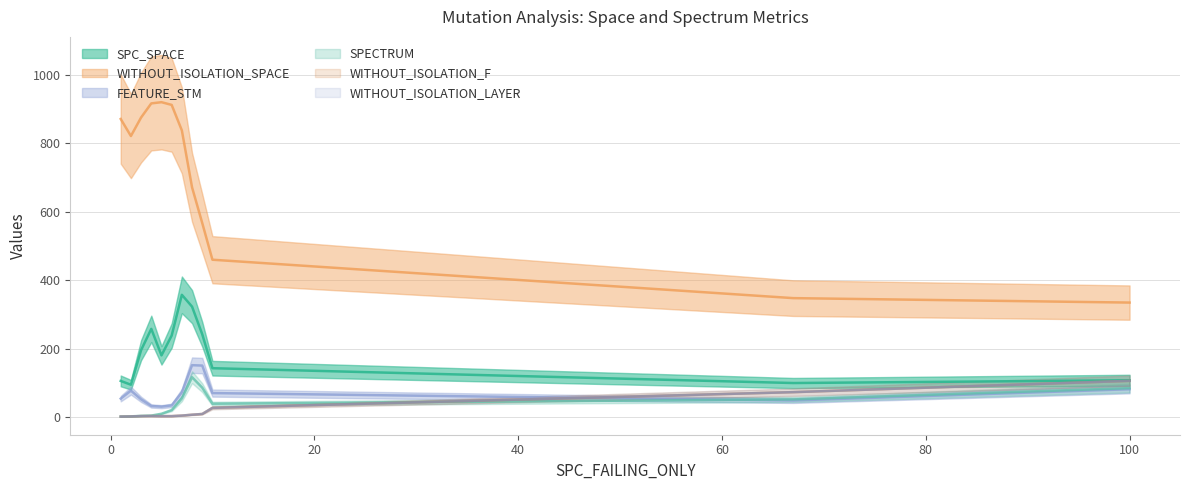

List the series in order of their peak value, highest first.

WITHOUT_ISOLATION_SPACE, SPC_SPACE, FEATURE_STM, SPECTRUM, WITHOUT_ISOLATION_F, WITHOUT_ISOLATION_LAYER